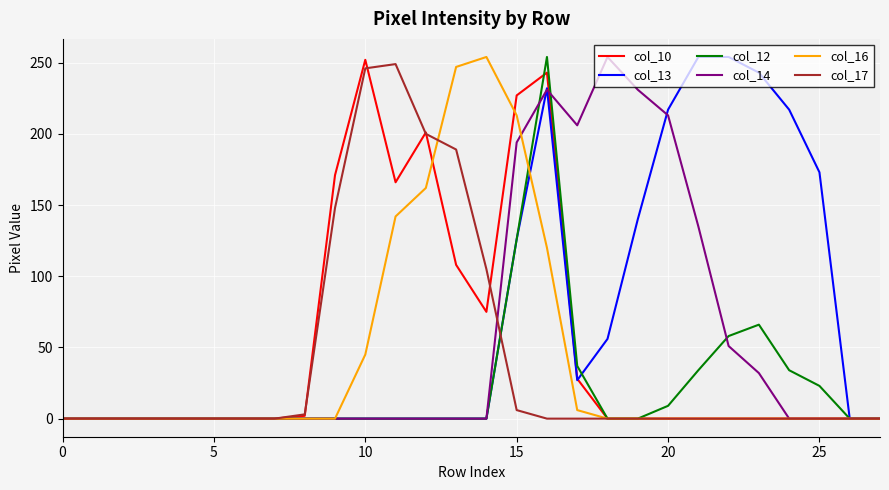

Which series has the largest total across all categories?

col_13